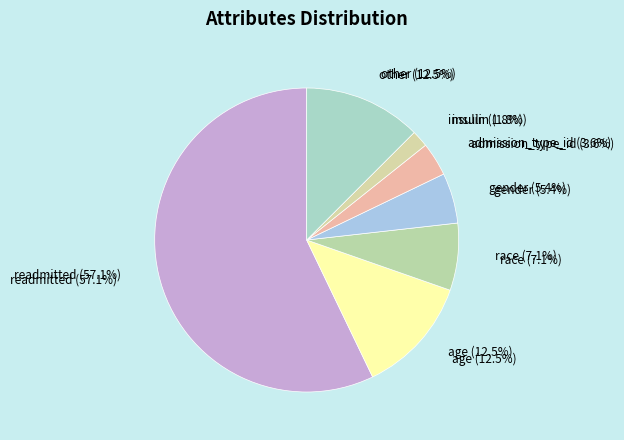

True or false: age accounts for 12% of the total.

True